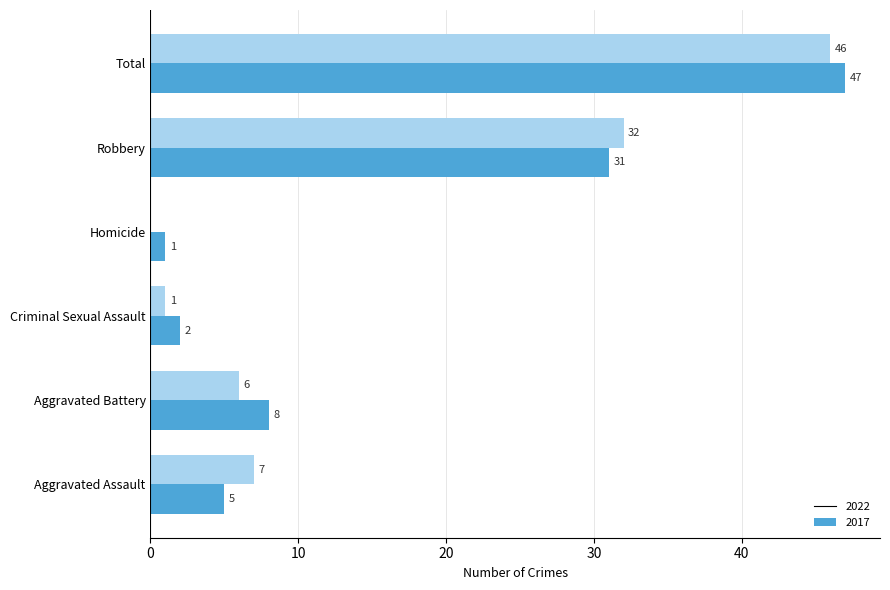

Which series has the largest total across all categories?

2022